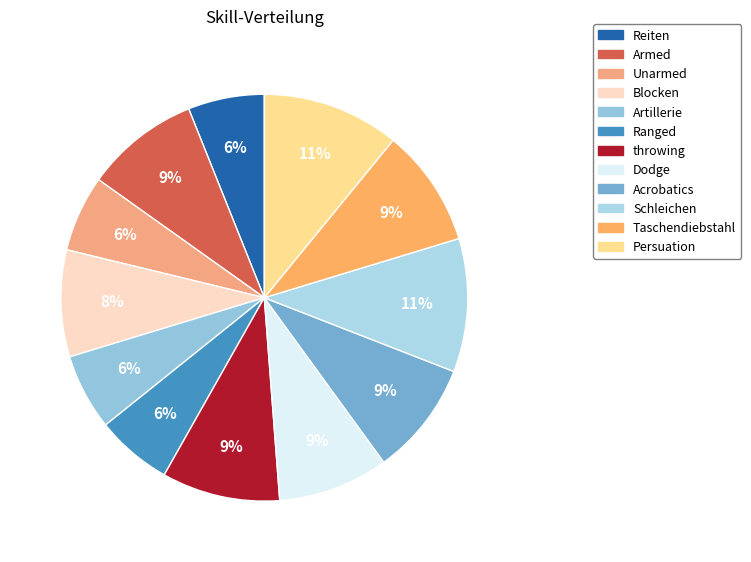

Rank the categories by value from highest to lowest.

Persuation, Schleichen, throwing, Taschendiebstahl, Armed, Acrobatics, Dodge, Blocken, Reiten, Unarmed, Artillerie, Ranged